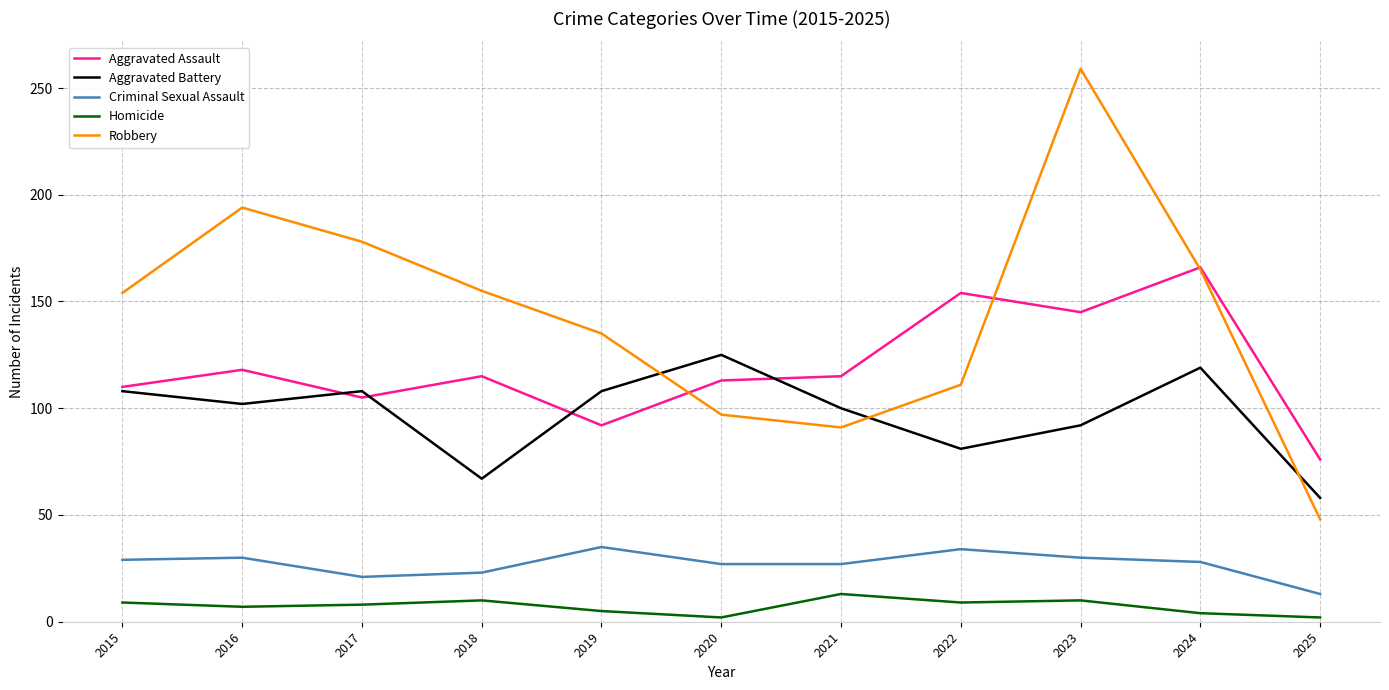

Is the value of Aggravated Assault at 2015 greater than the value of Aggravated Battery at 2018?

Yes